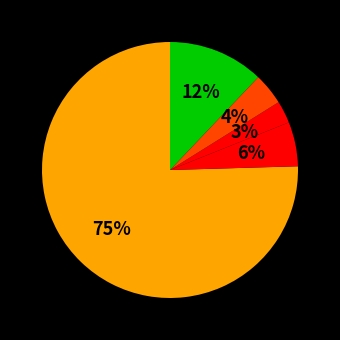

Is there a majority slice in this chart?

Yes